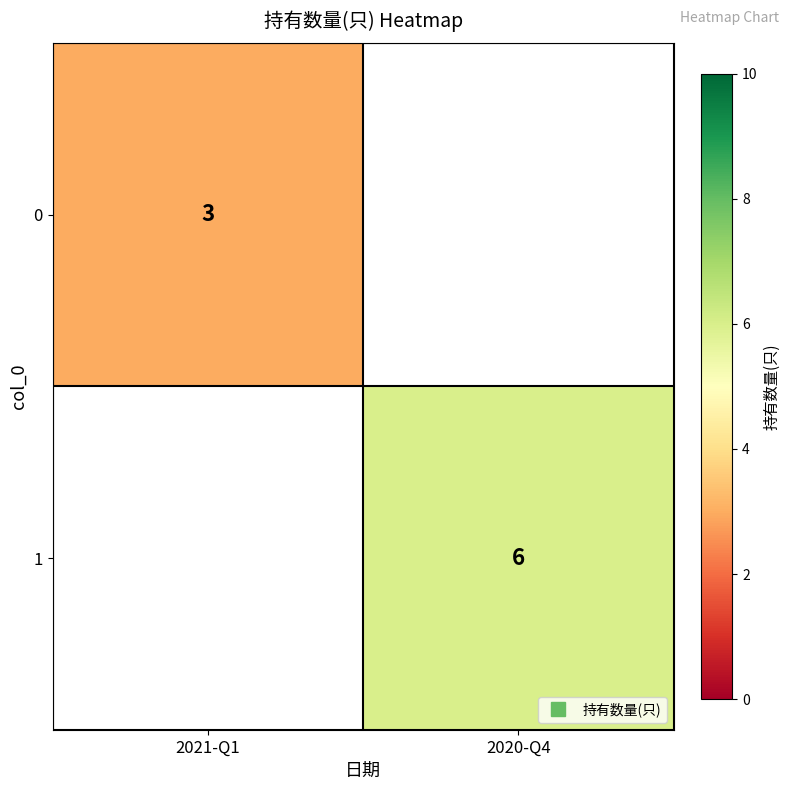

True or false: 0 has a value of 1 at 2021-Q1.

False